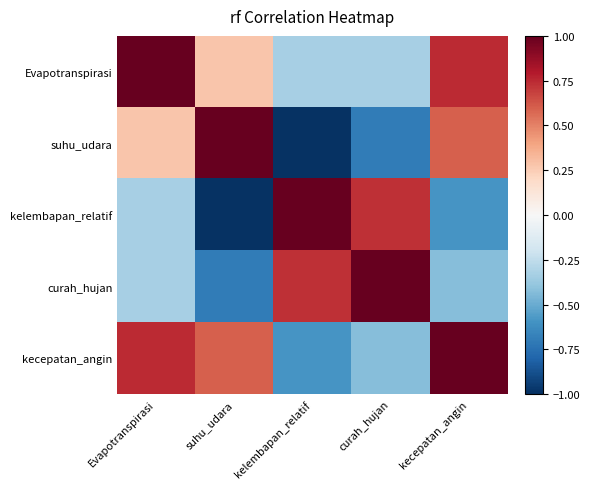

Which has a higher value, kelembapan_relatif or Evapotranspirasi?

Evapotranspirasi